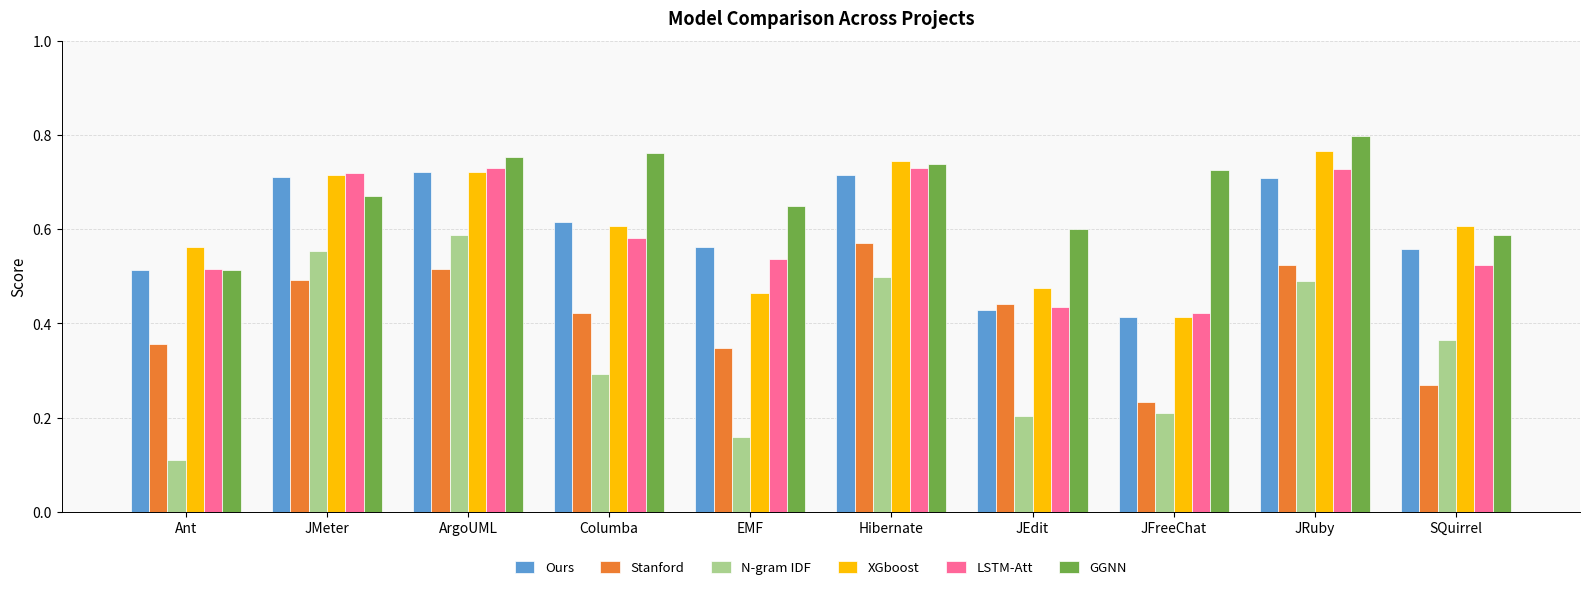

What is the total value across all series at EMF?

2.7